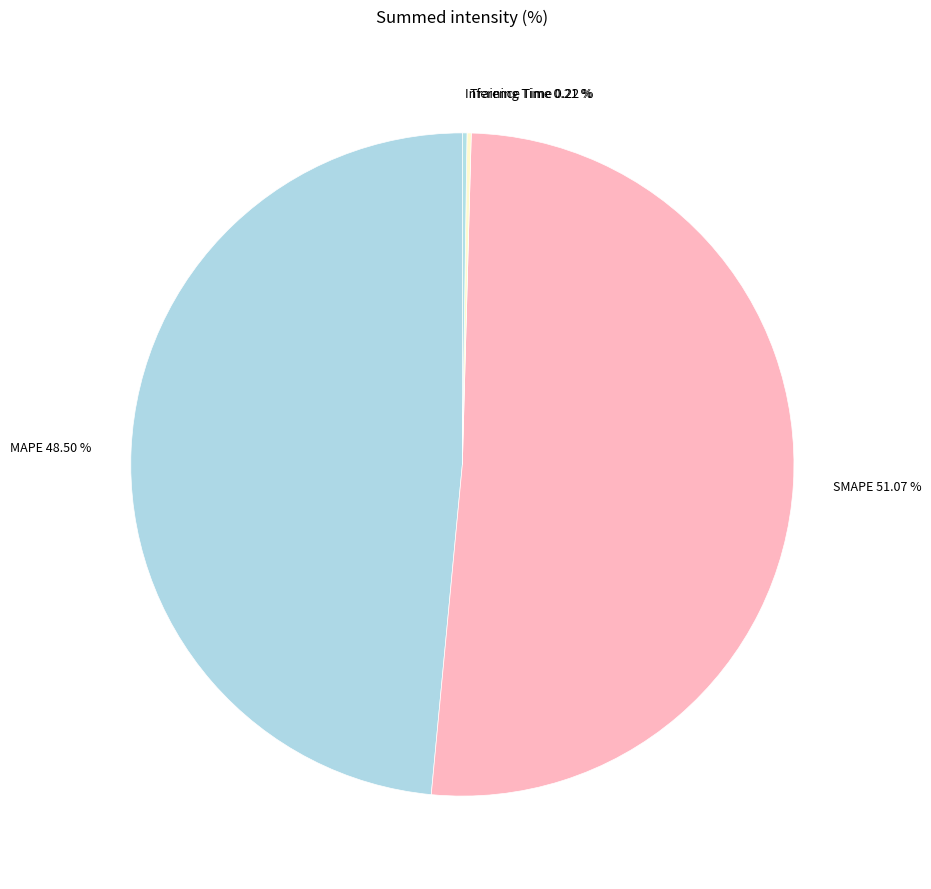

Combined, do SMAPE 51.07 % and MAPE 48.50 % account for over 50%?

Yes